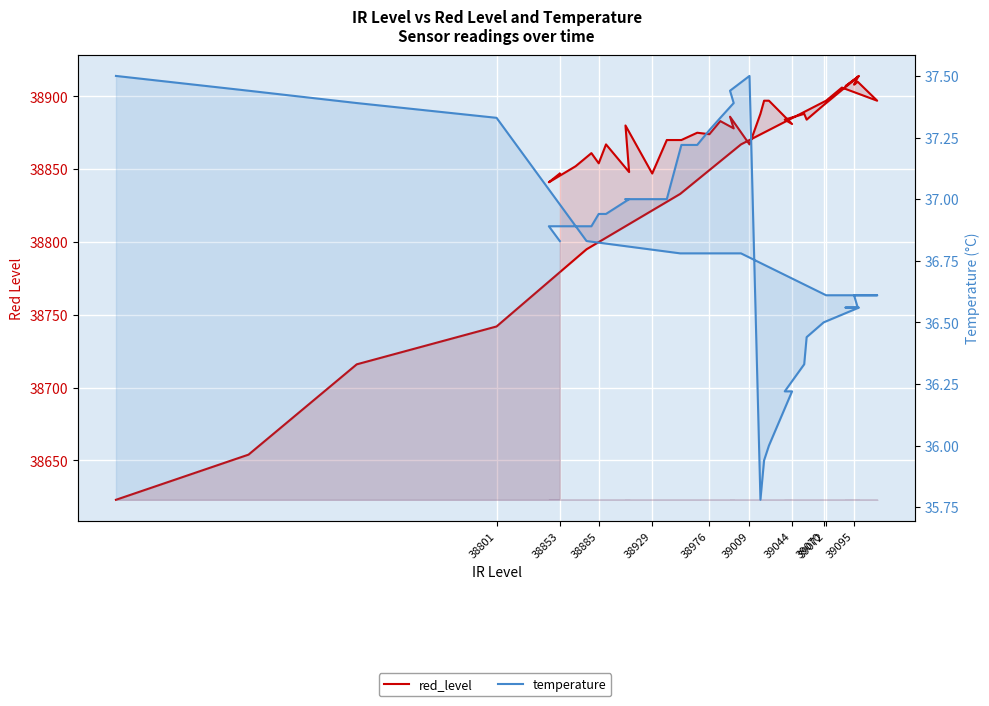

Read the temperature value at 38976.

37.3